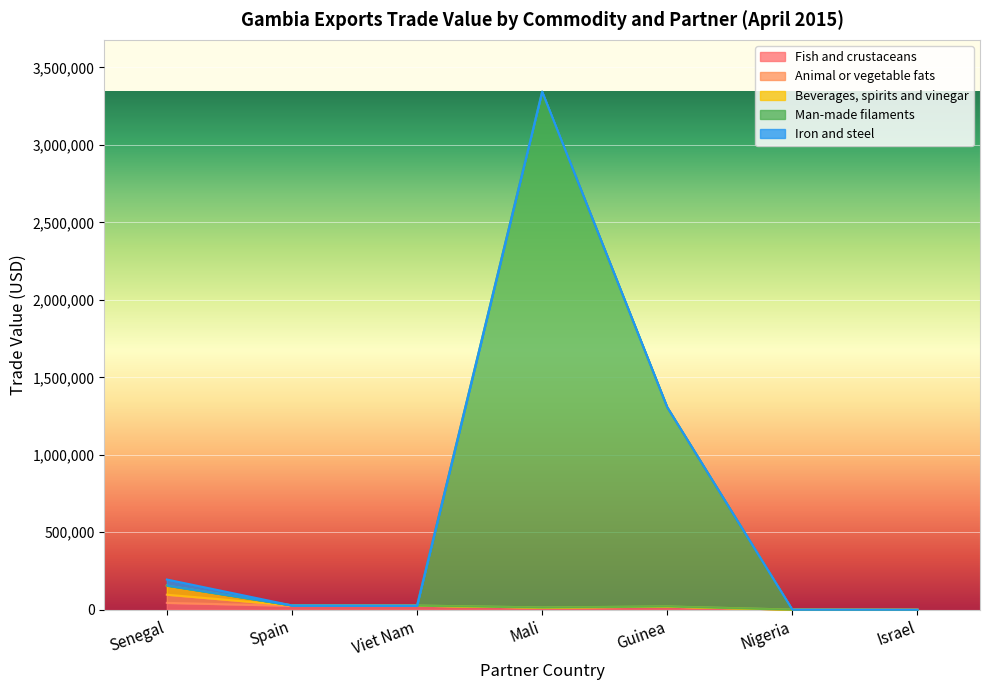

What is the difference between the highest and lowest values at Guinea?

1286296